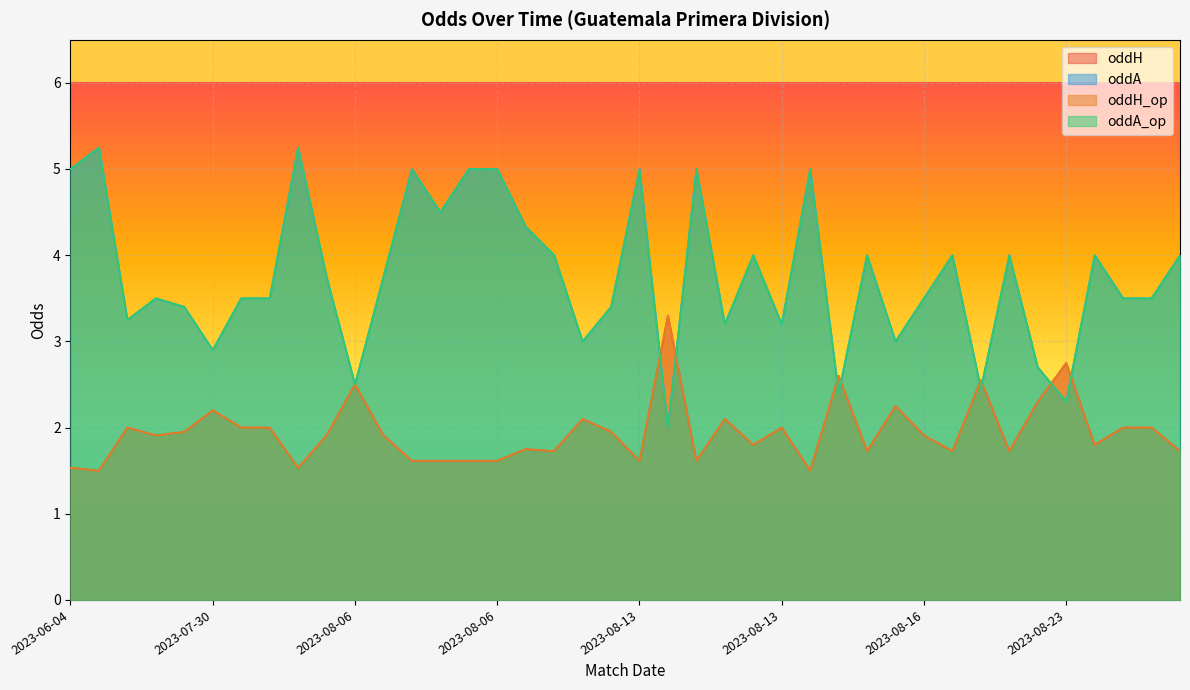

What is the average value of the oddA_op series?

3.8